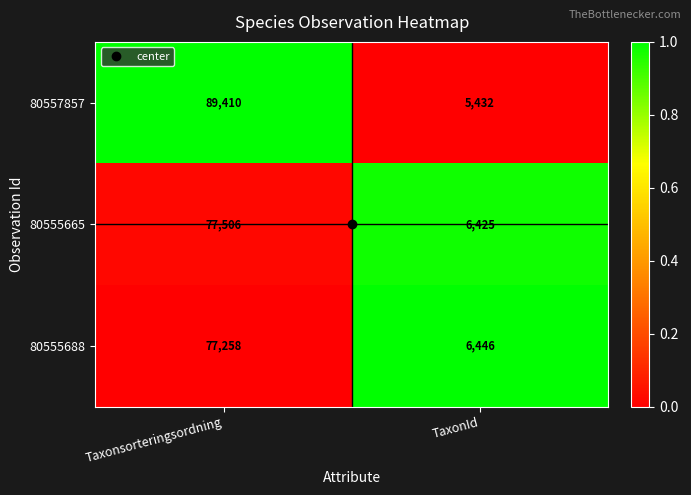

Count the number of categories in the chart.

2